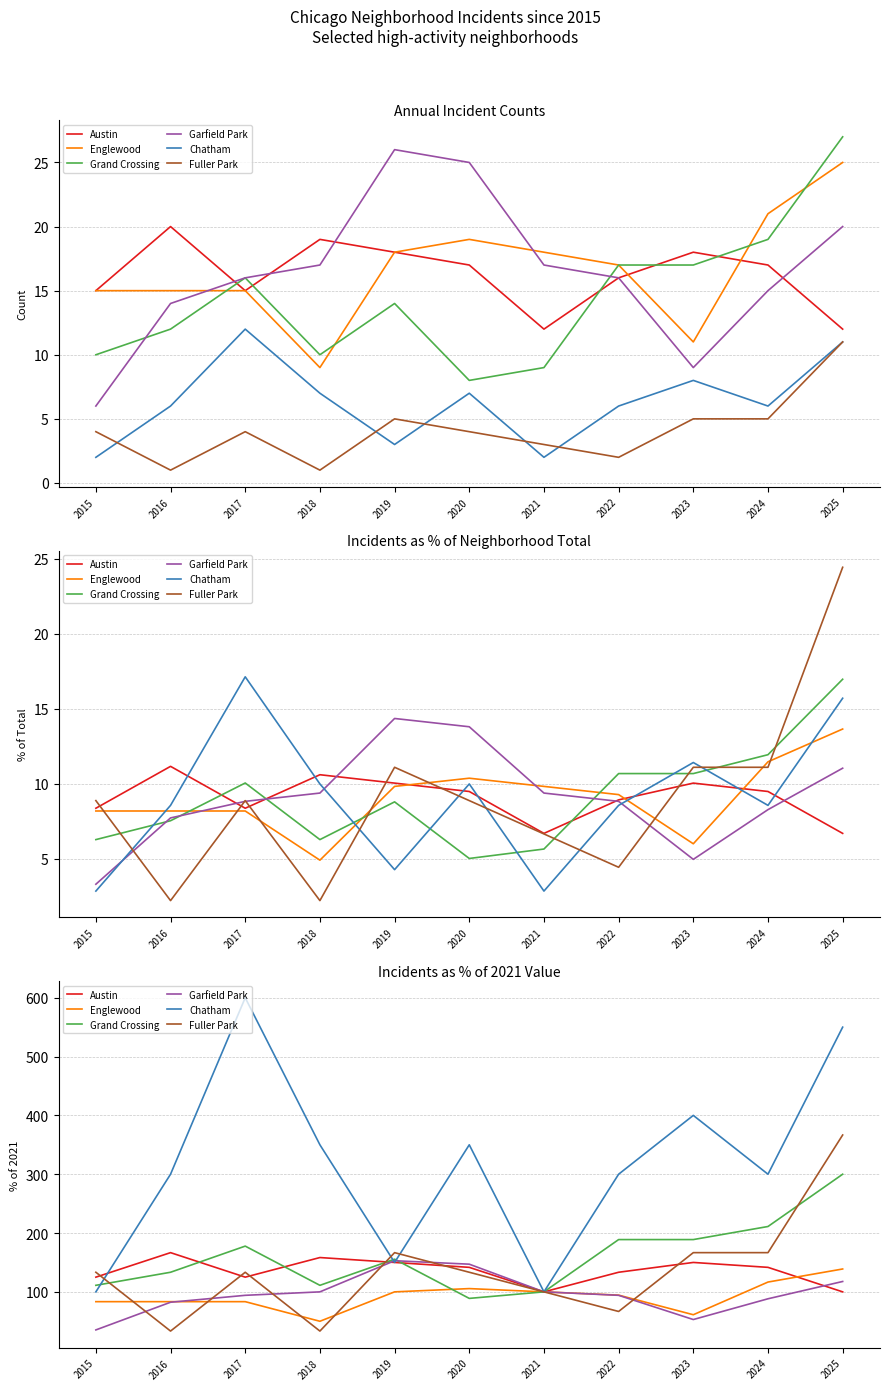

Is this an area chart (filled region under the line)?

No